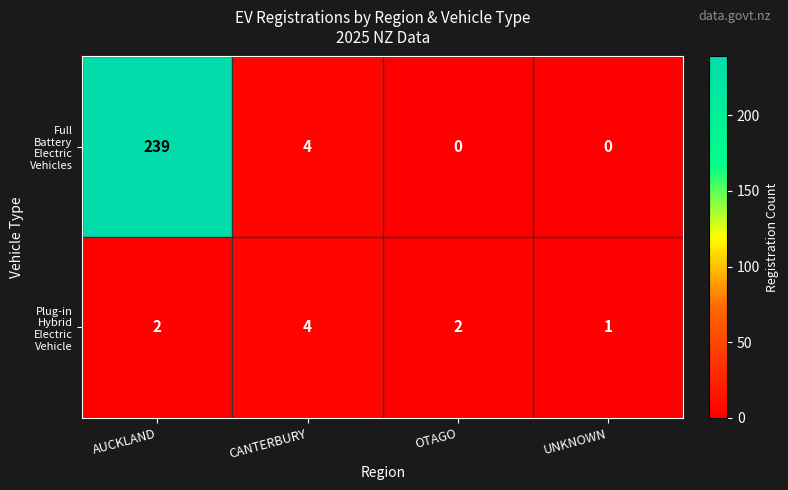

Which category has the highest value across all series?

AUCKLAND